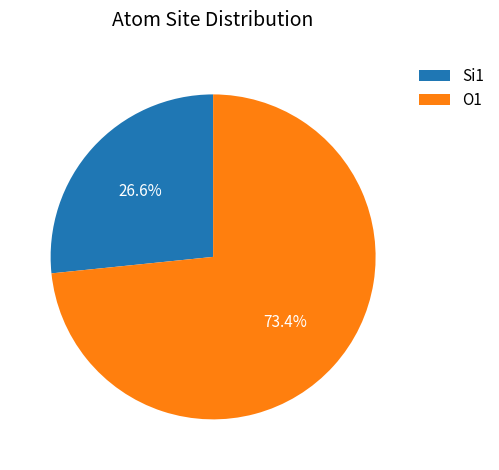

Which has a higher value, Si1 or O1?

O1